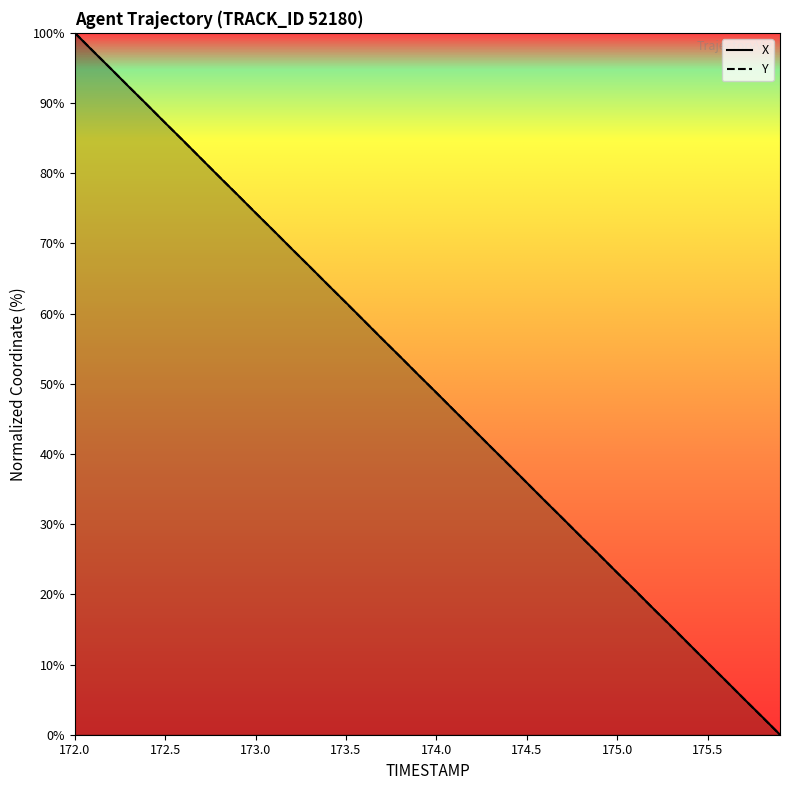

After their last crossing, which series has the higher values: X or Y?

X